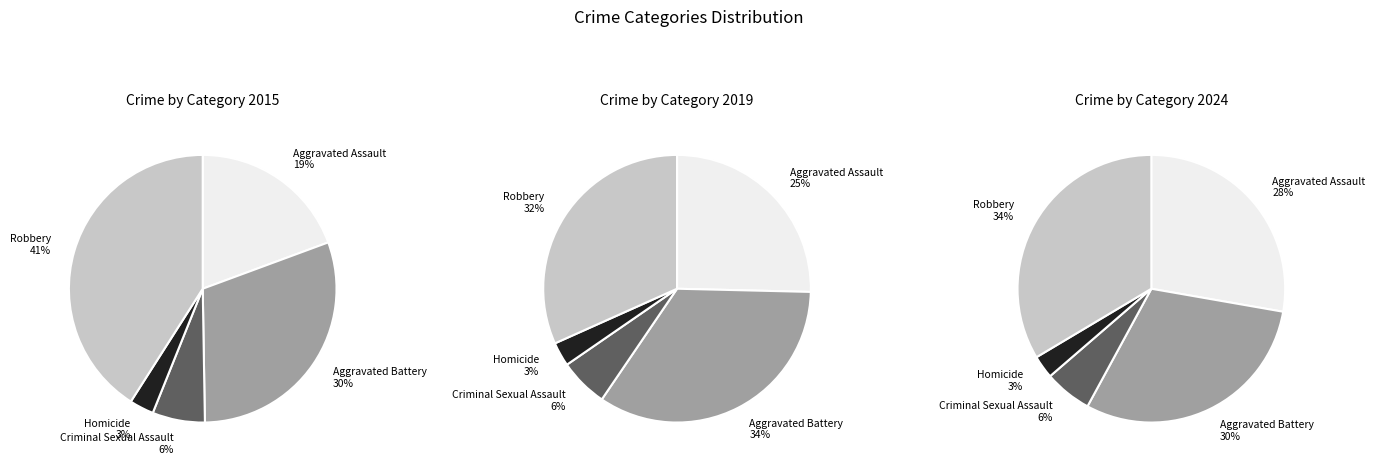

To the nearest percent, what portion does 6 represent?

11%